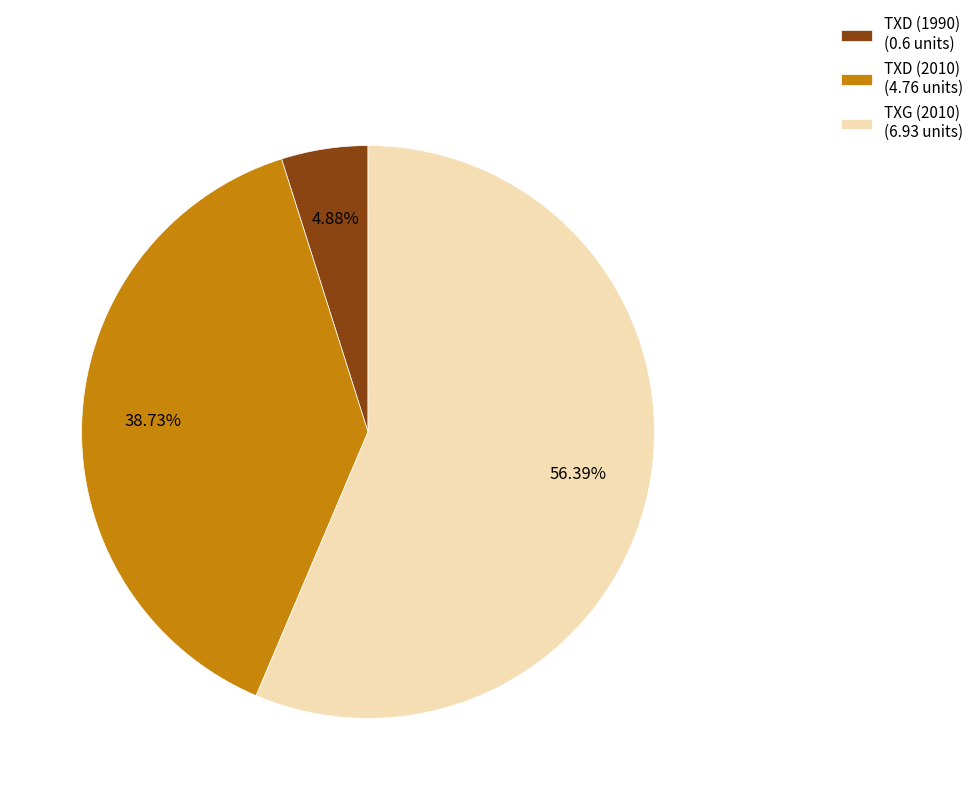

What percentage is the TXG (2010) slice, to the nearest percent?

56%